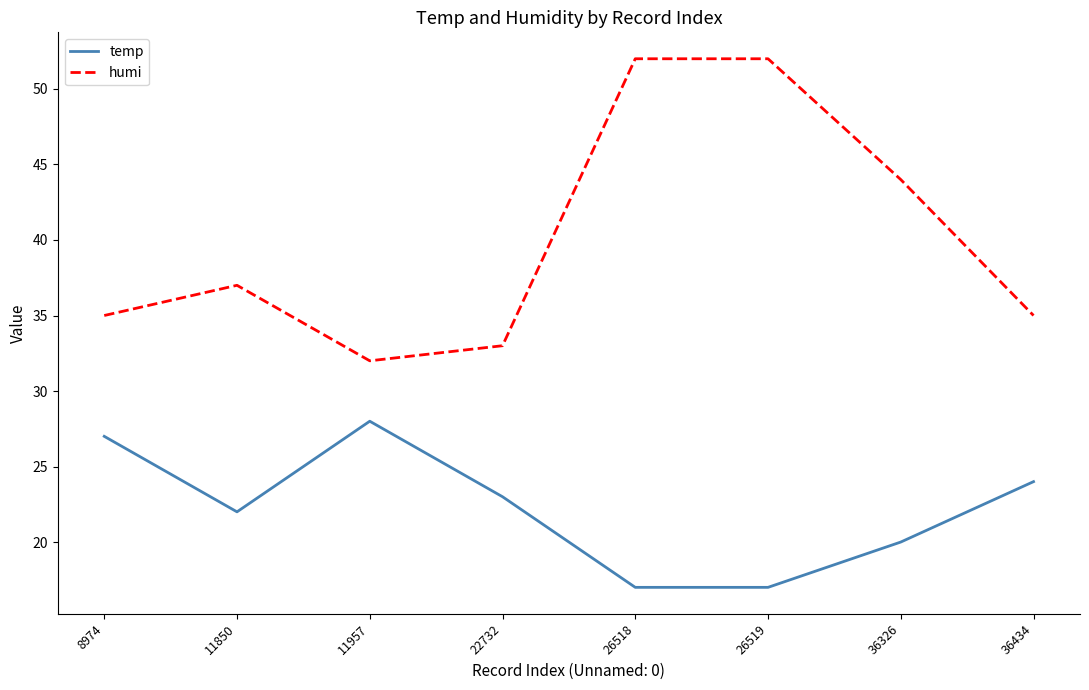

How many lines are shown in the chart?

2